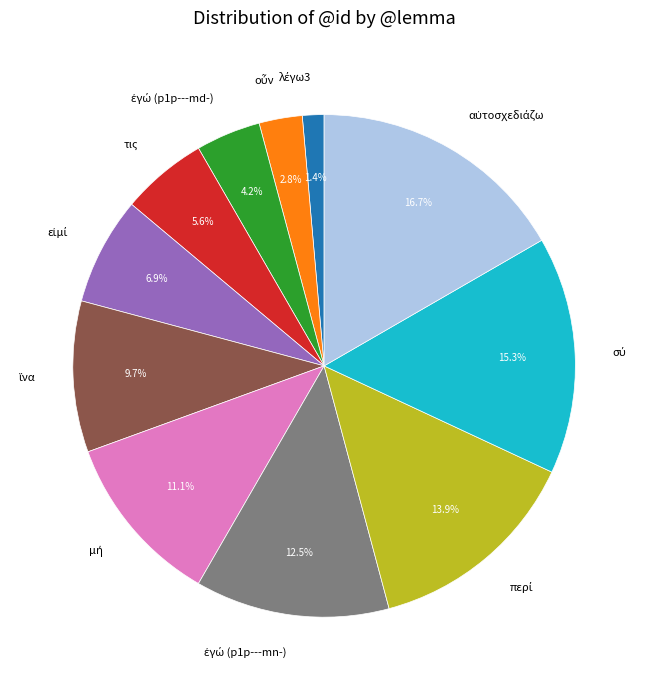

Does τις represent more than half of the total?

No